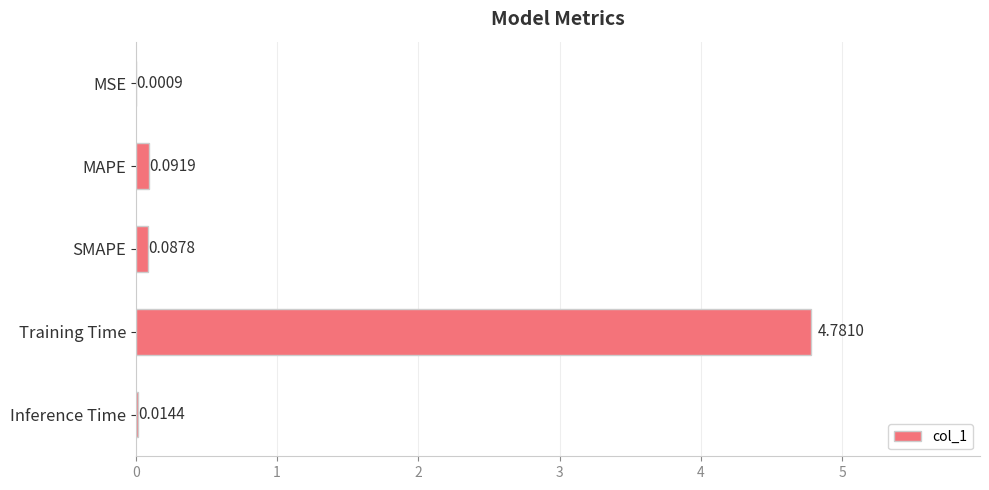

What is the greatest value displayed?

4.8